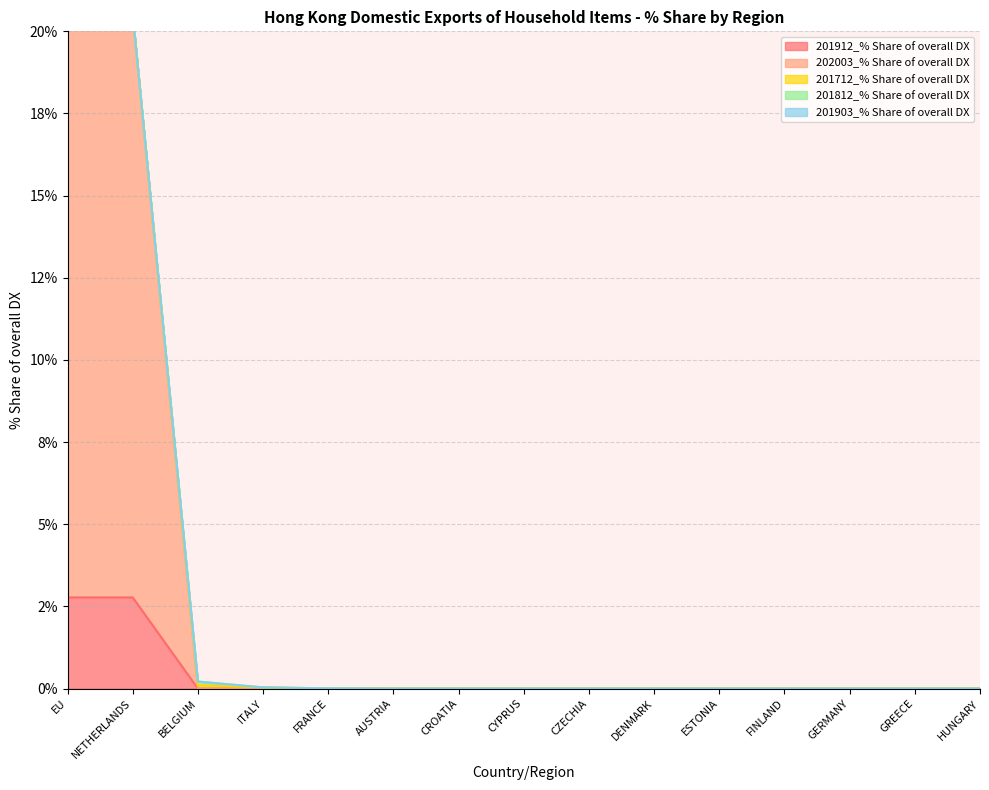

Is it true that 201903_% Share of overall DX equals 0.0 at NETHERLANDS?

True